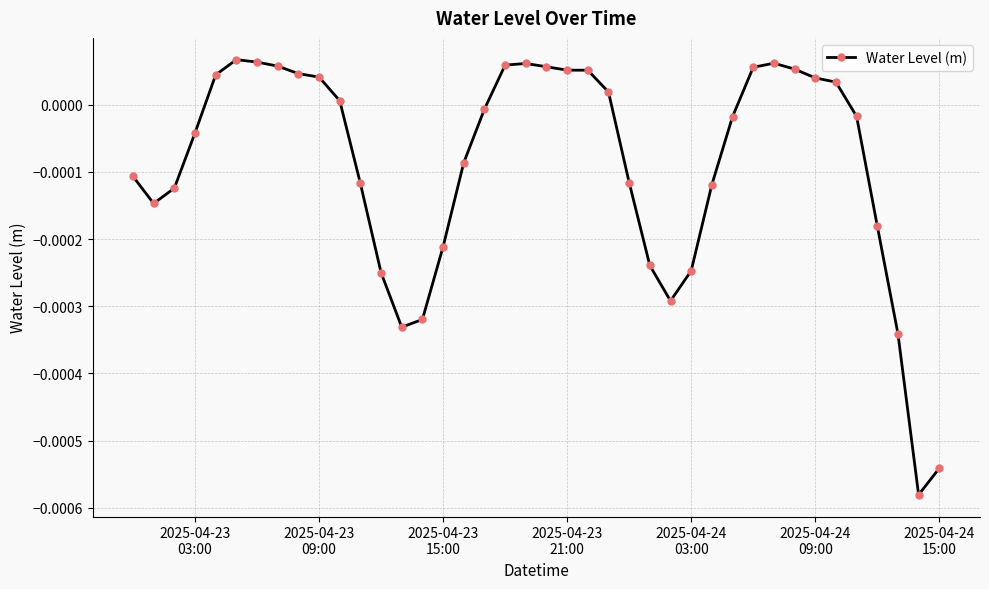

True or false: the data has more than 1 interior local peaks.

True